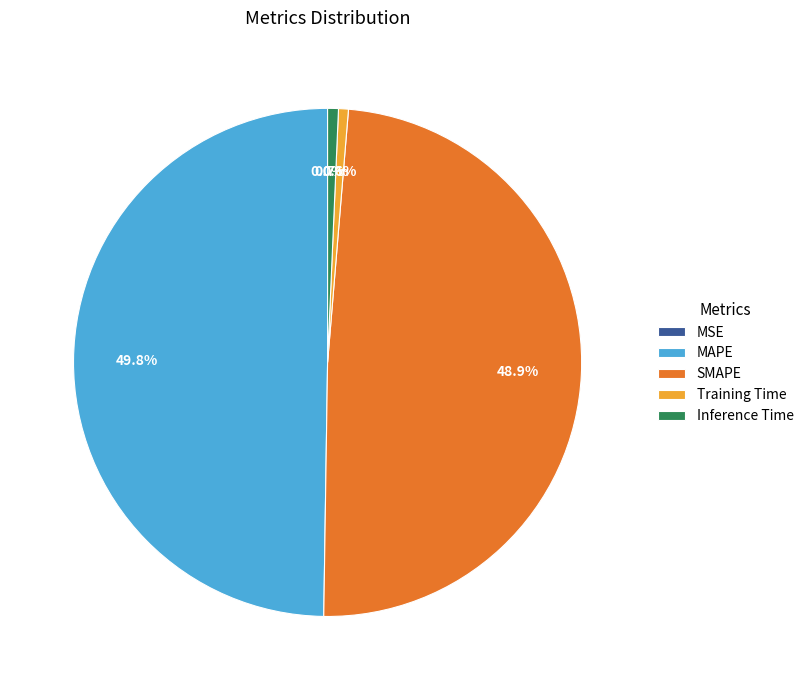

True or false: Inference Time accounts for 11% of the total.

False